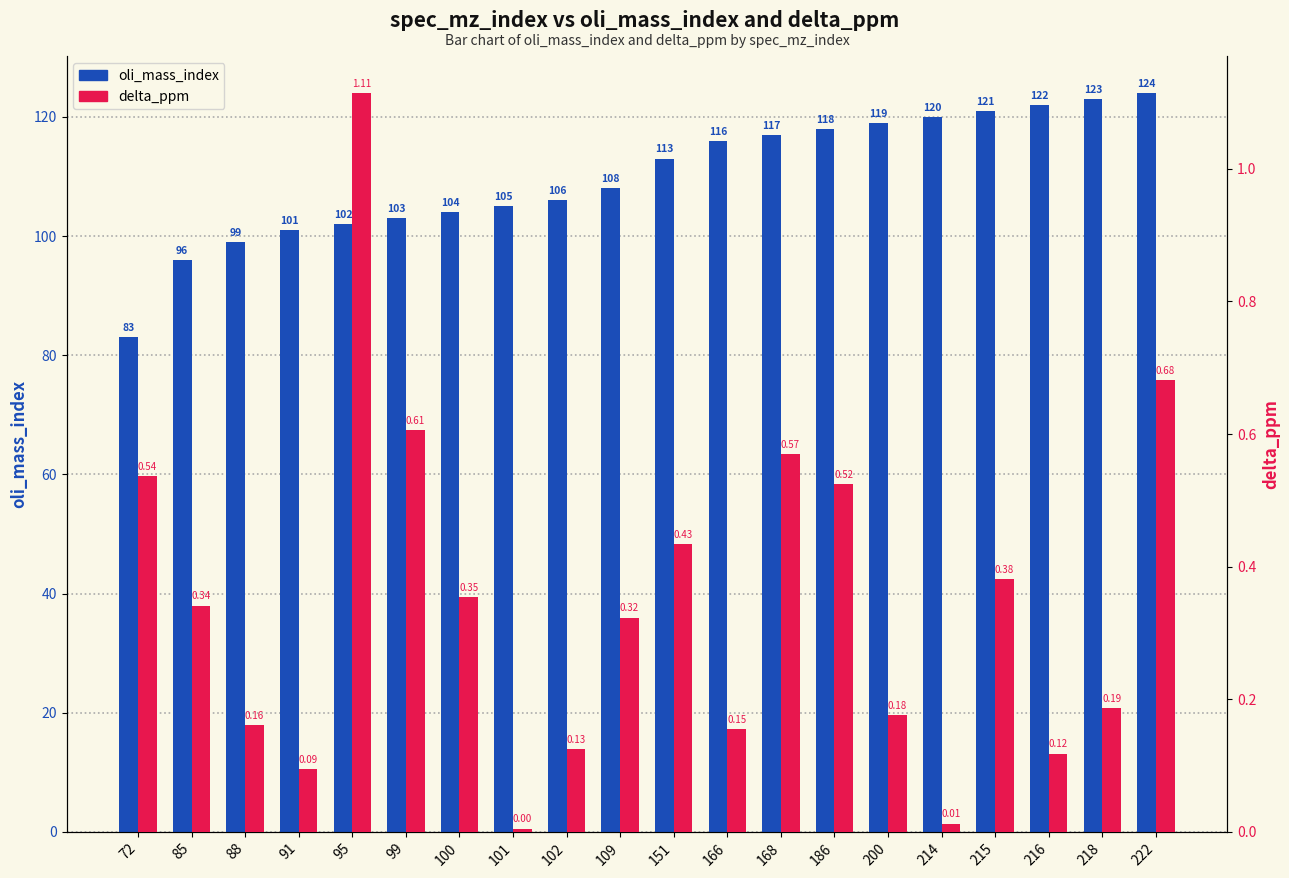

Which series has the widest spread of values?

oli_mass_index